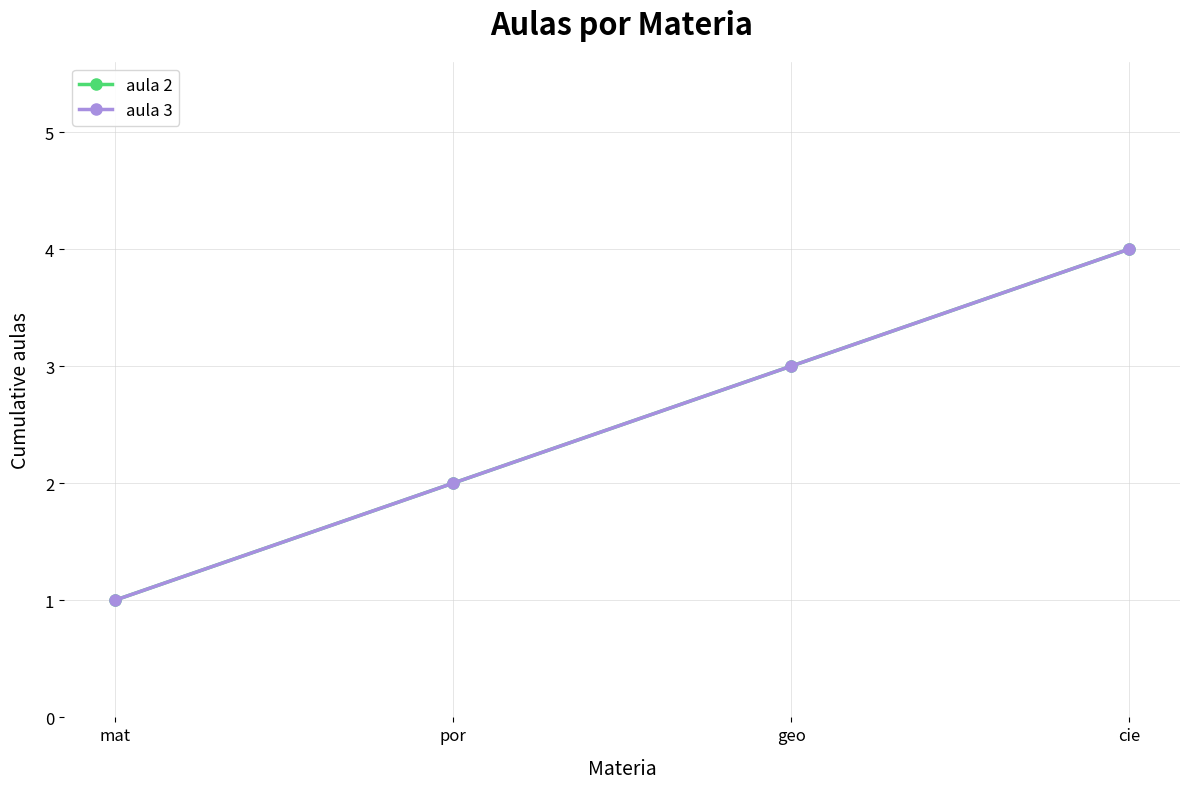

Between mat and geo, which series saw the biggest shift?

aula 2